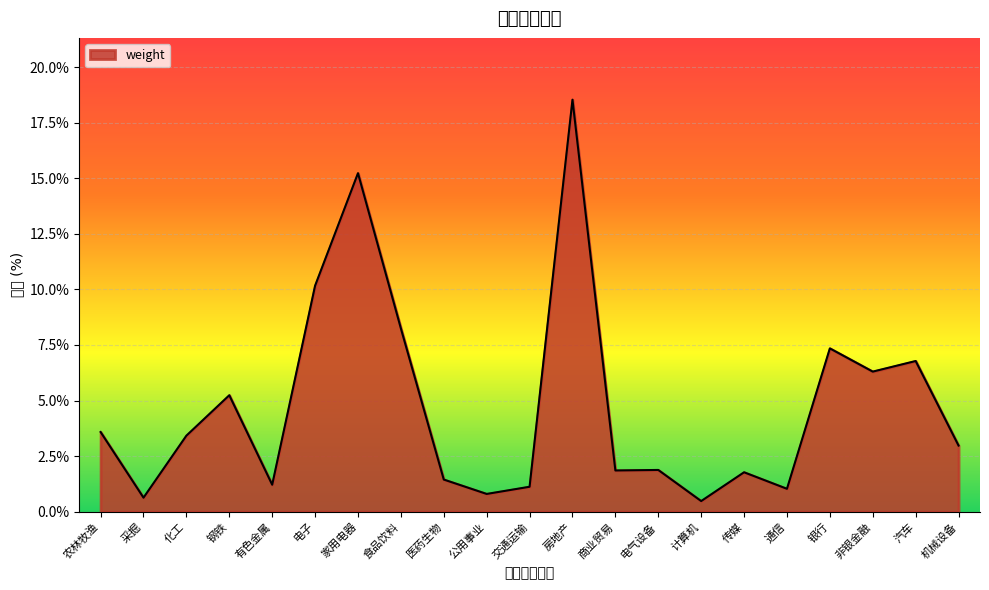

True or false: the data shows 1.1 at 交通运输.

True